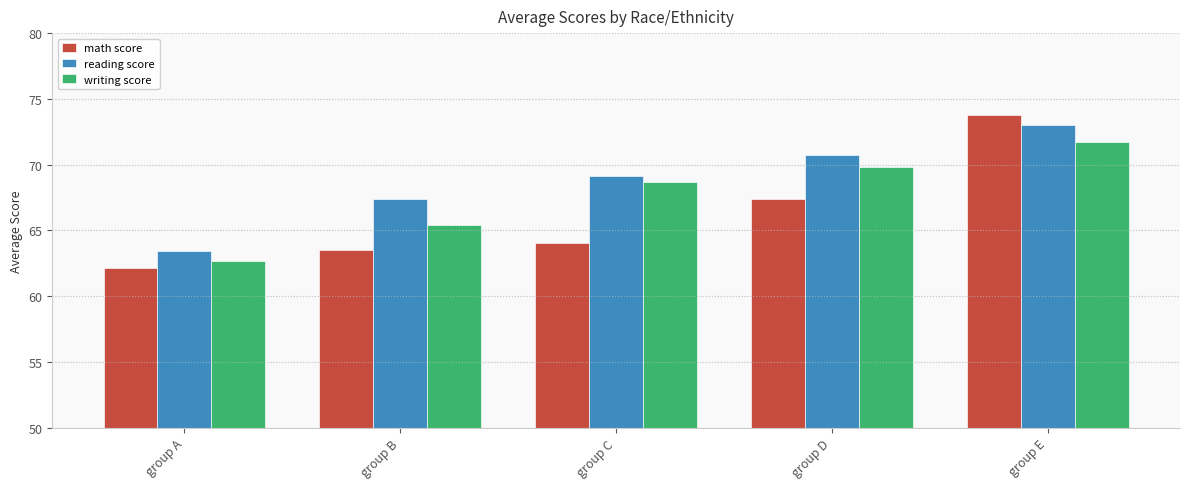

Is it true that writing score equals 17.5 at group A?

False